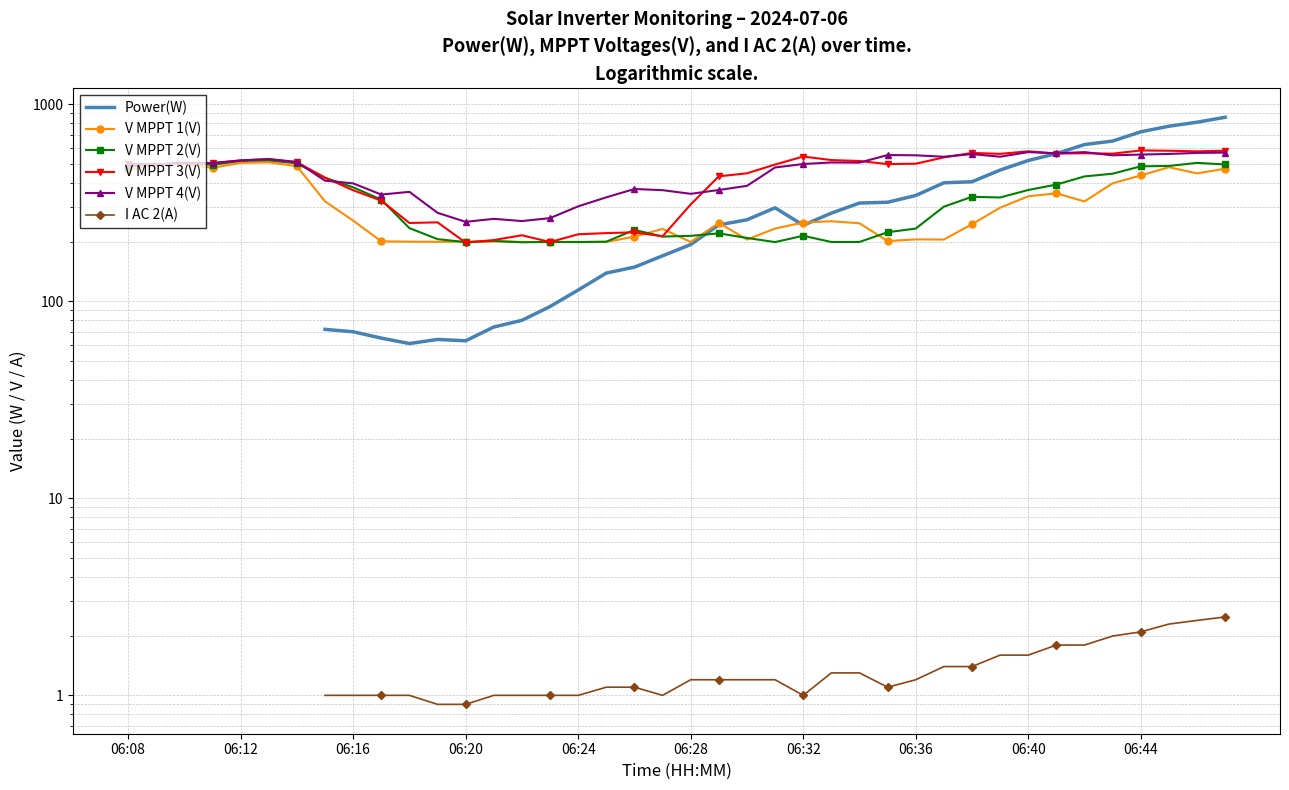

How many data points in V MPPT 4(V) are less than 502?

20